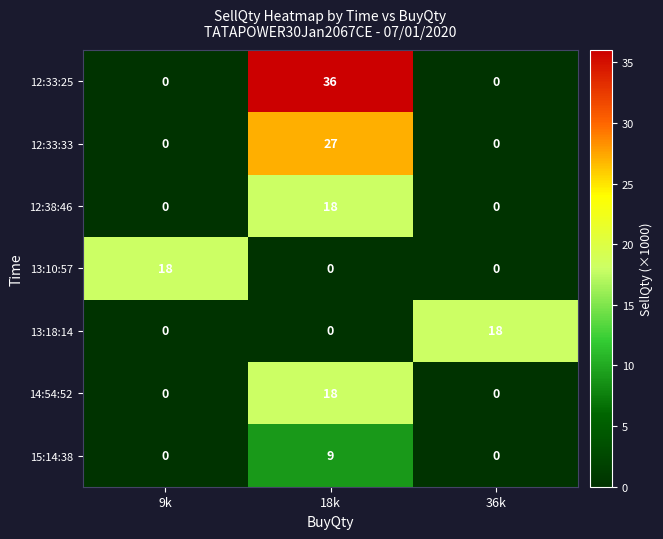

Count the number of data series in this chart.

7